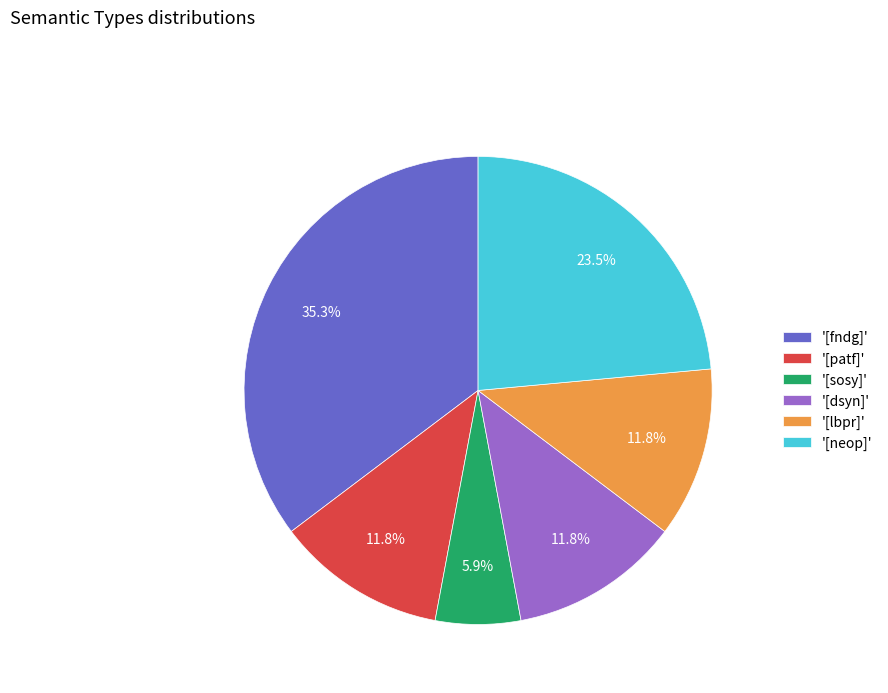

What is the smallest slice in the pie chart?

'[sosy]'